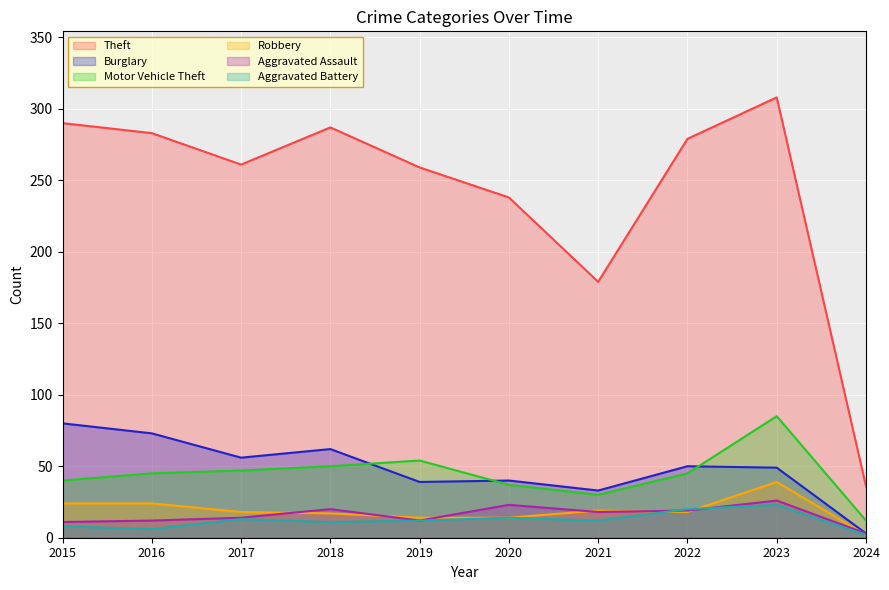

At which category is the sum across all series the highest?

2023